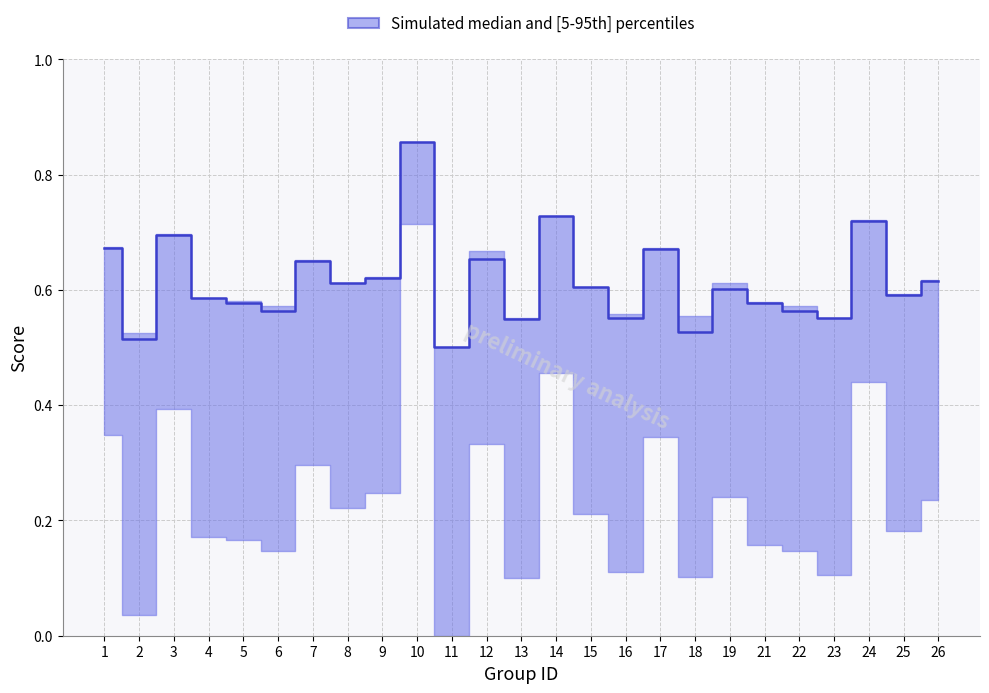

At which category does the chart reach its peak across all series?

10